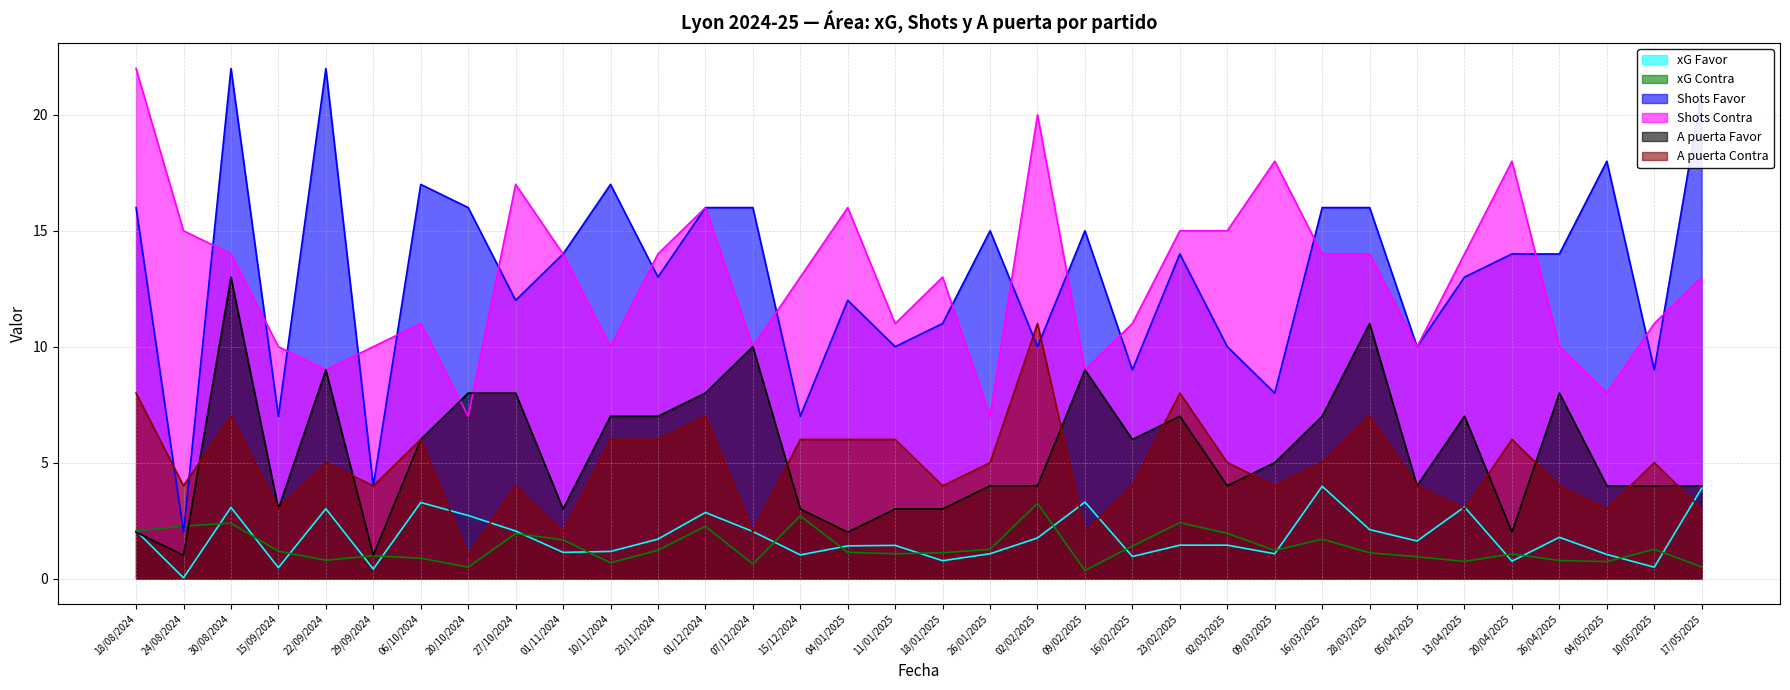

Between 16/03/2025 and 05/04/2025, which is larger?

16/03/2025